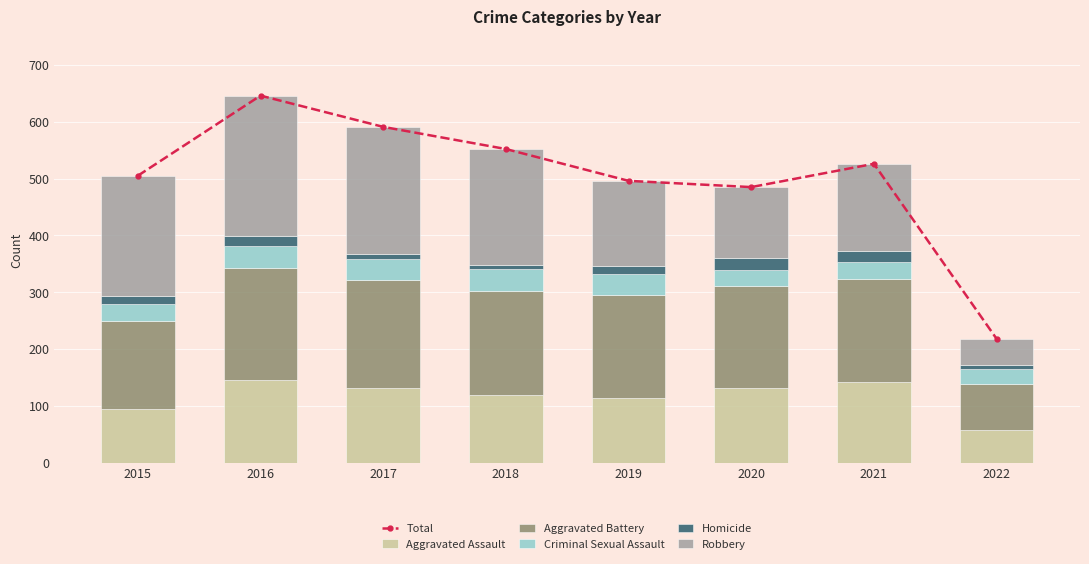

Which series has the largest range (max minus min)?

Total